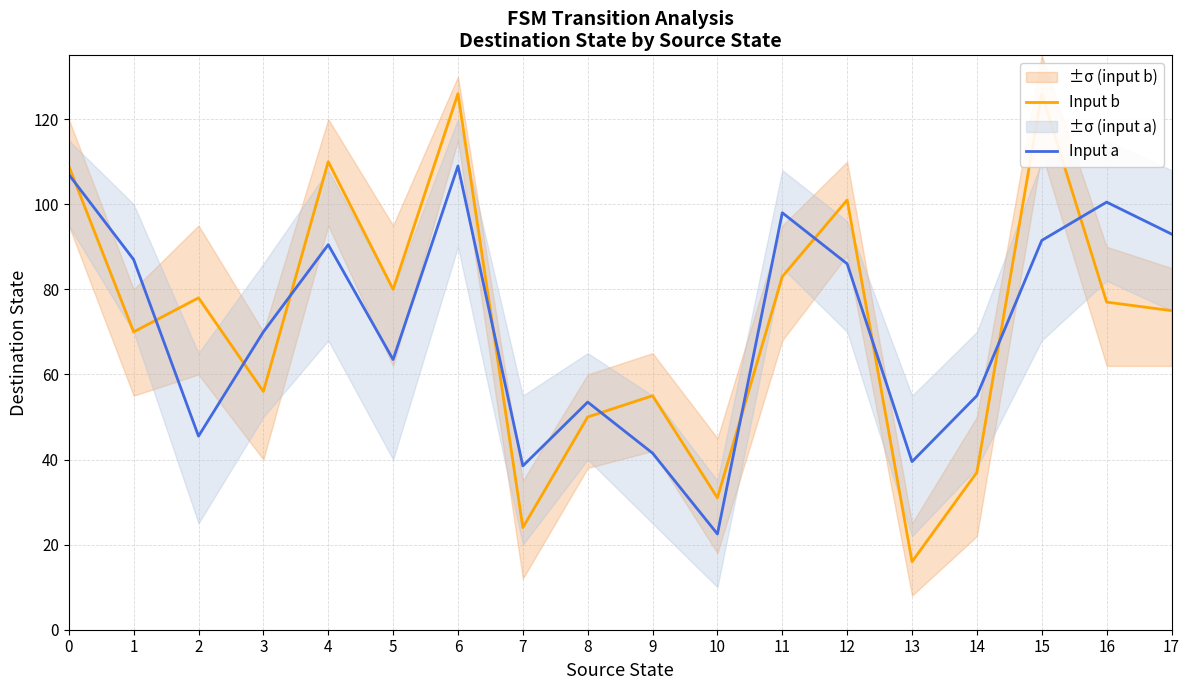

Rank the series by their maximum value, from highest to lowest.

Input b, Input a